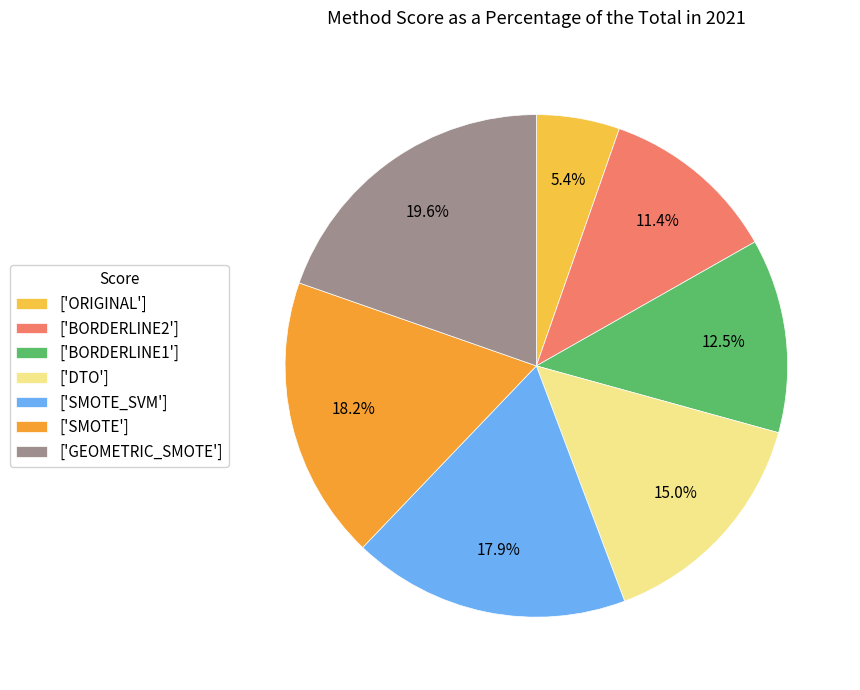

Which slice is the largest?

['GEOMETRIC_SMOTE']